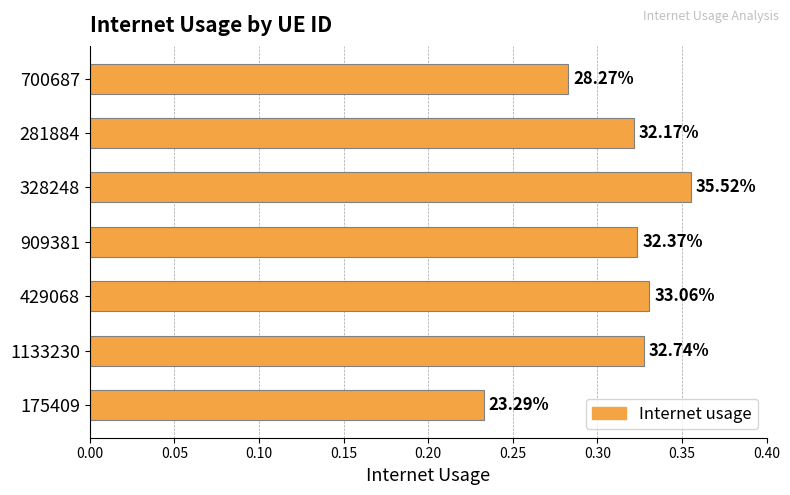

Does the chart contain any negative values?

No